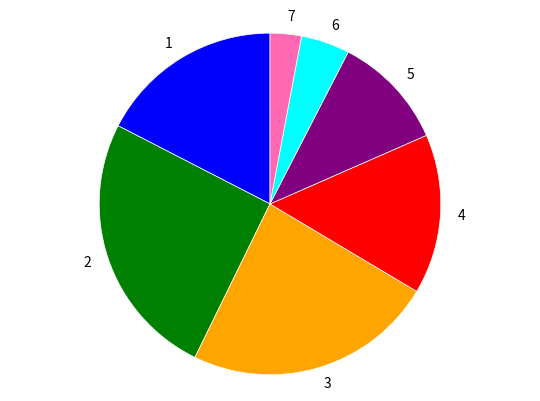

Does any single category account for the majority?

No